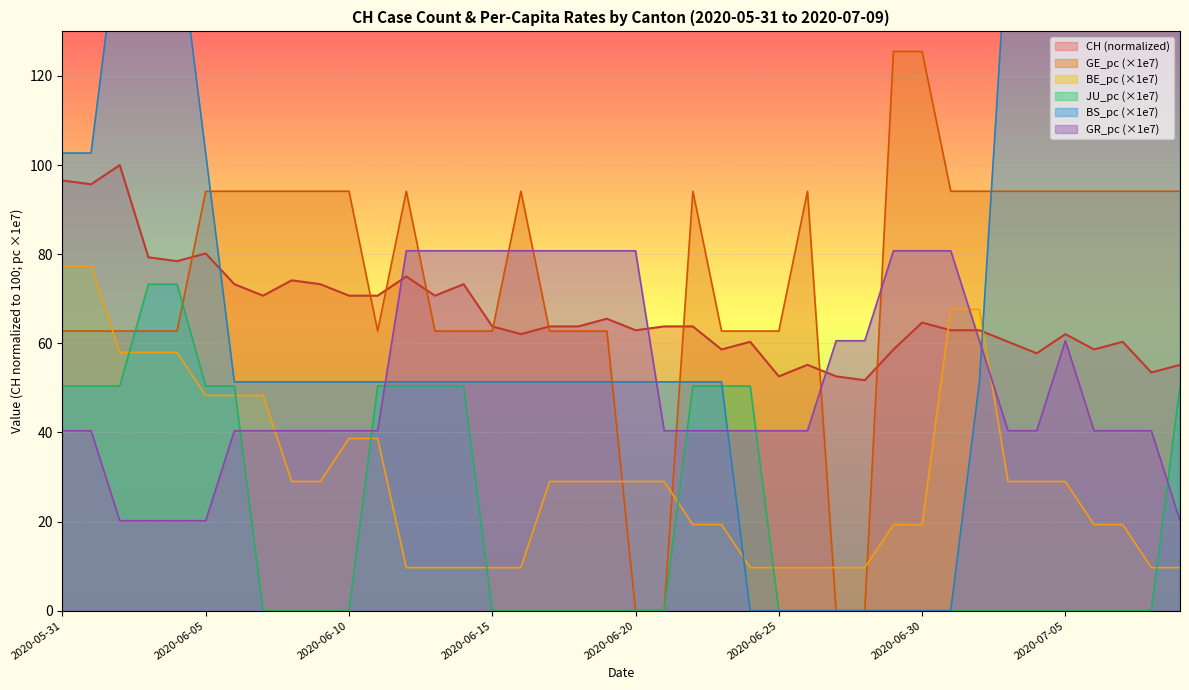

Is it true that JU_pc equals 28.7 at 2020-06-14?

False